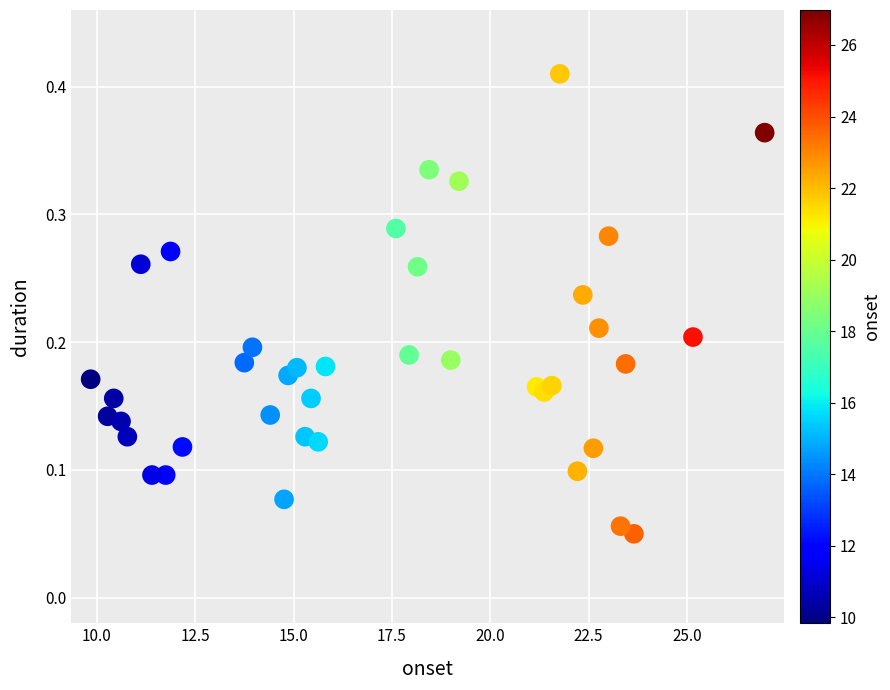

What is the range of X values (max minus min)?

17.1